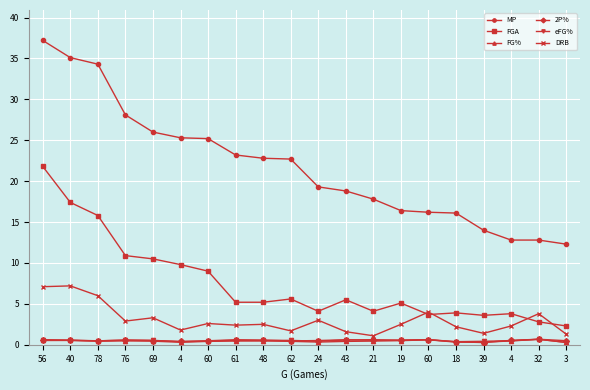

Which has a higher value, 78 or 60?

78